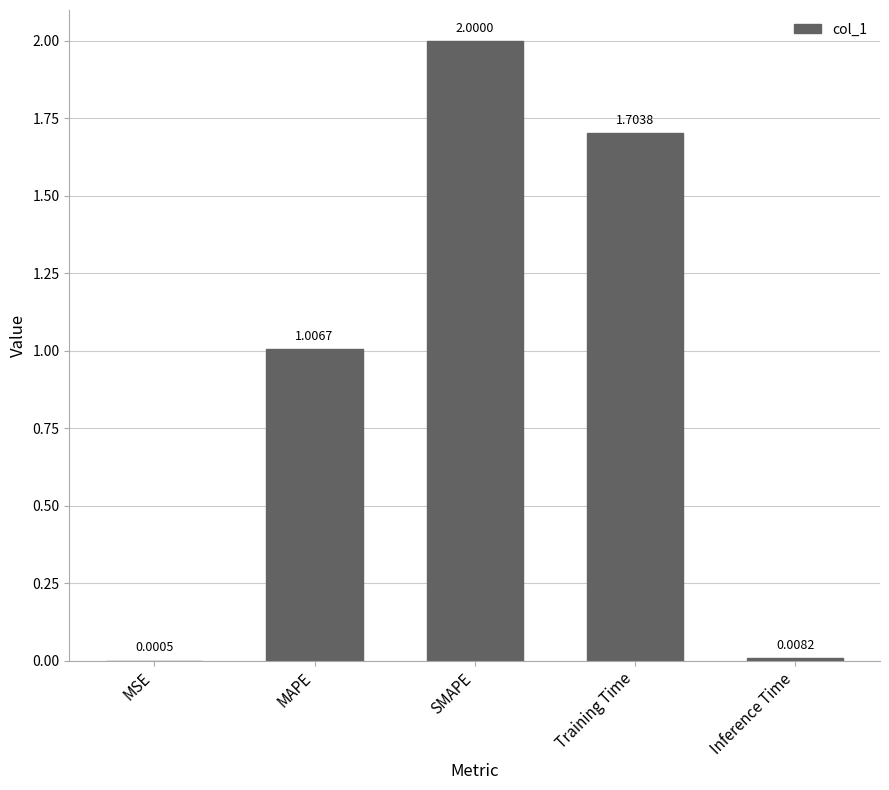

What is the sum of all values?

4.7